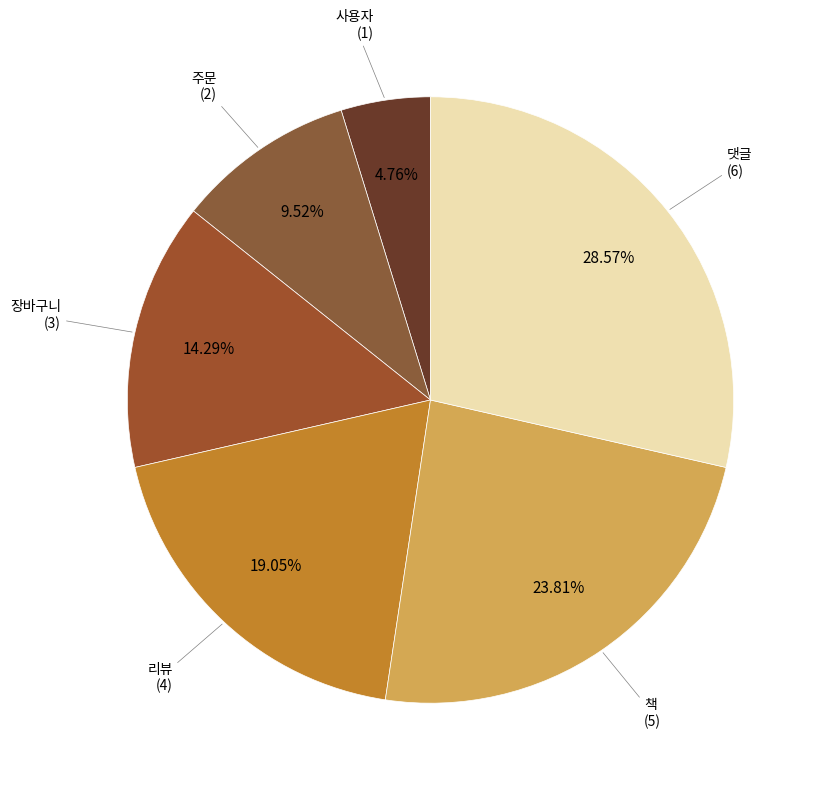

Do 장바구니 and 책 together represent more than half of the pie?

No